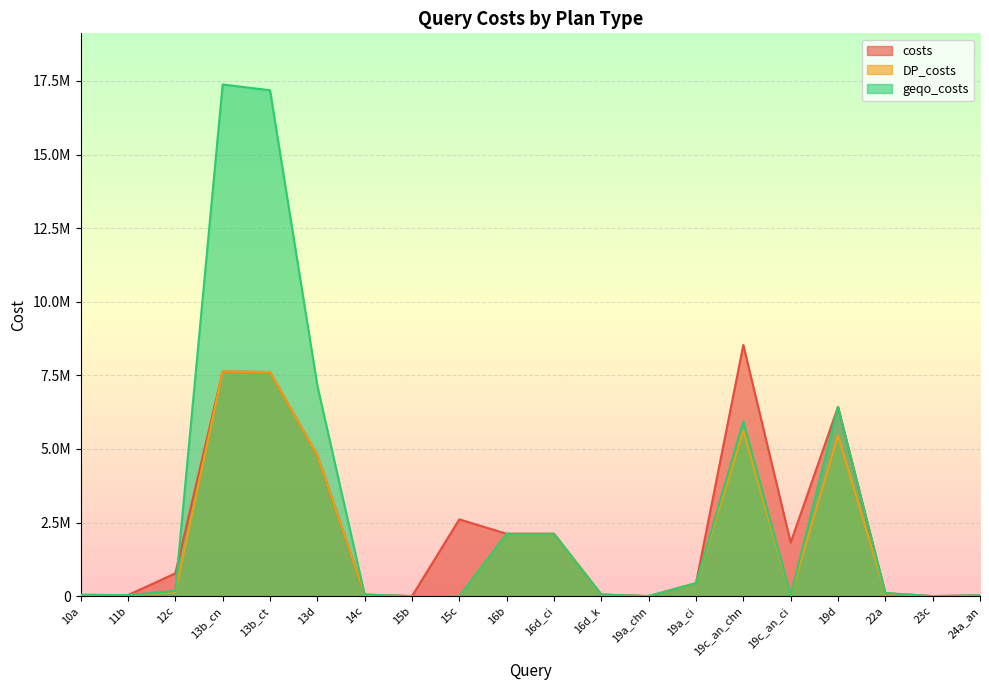

What is the difference between the maximum and minimum values in the DP_costs series?

7627776